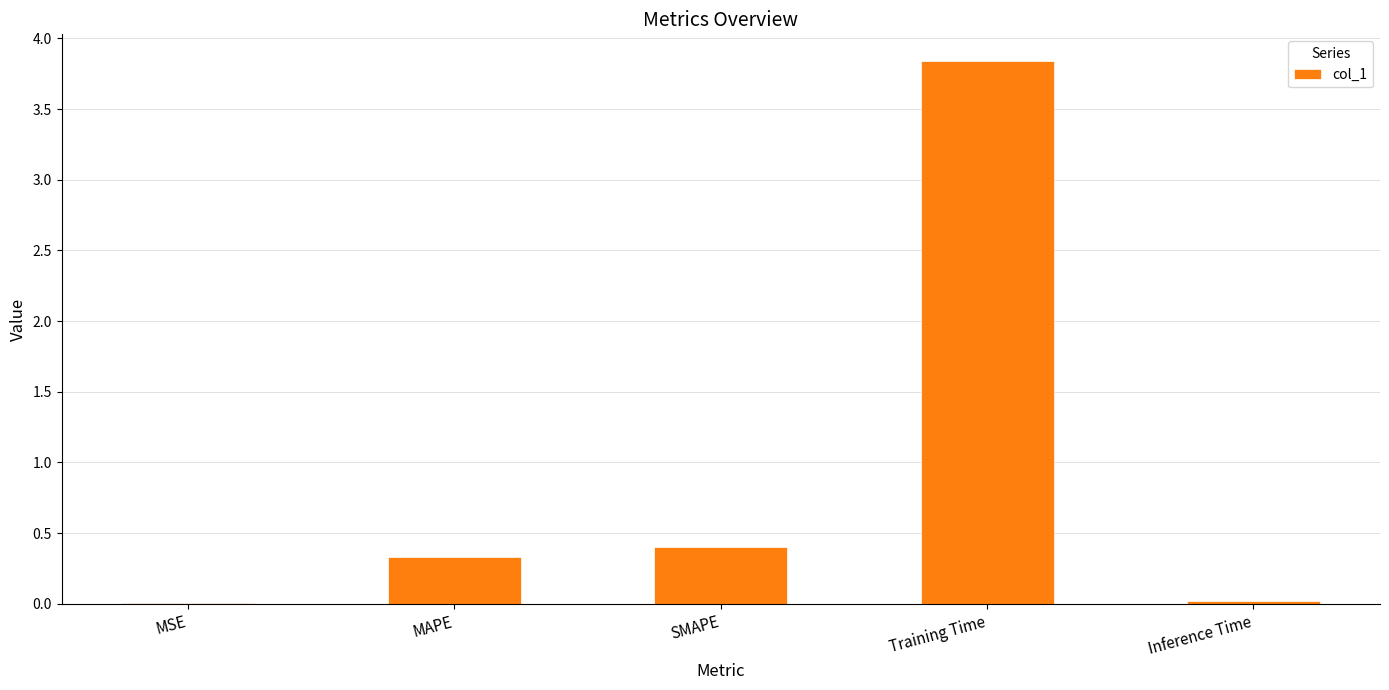

The chart shows a value of 0.2 at SMAPE. True or false?

False